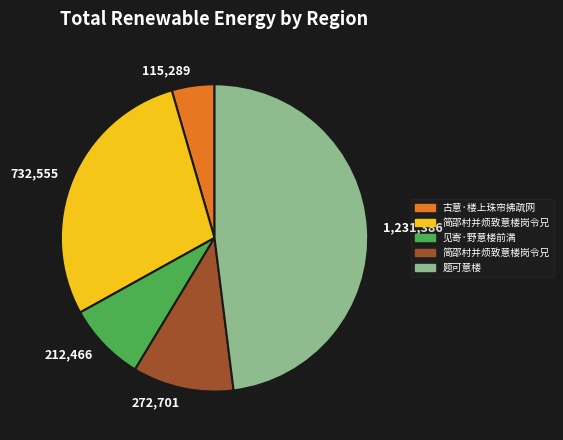

Which slice is the largest?

1,231,386